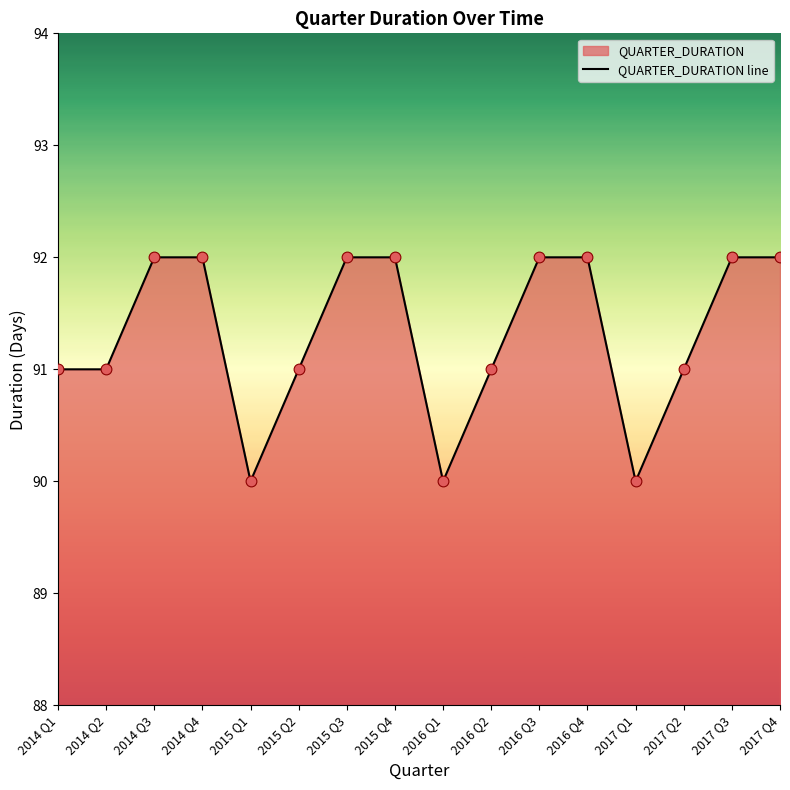

What is the change in value from 2014 Q2 to 2015 Q4?

+1